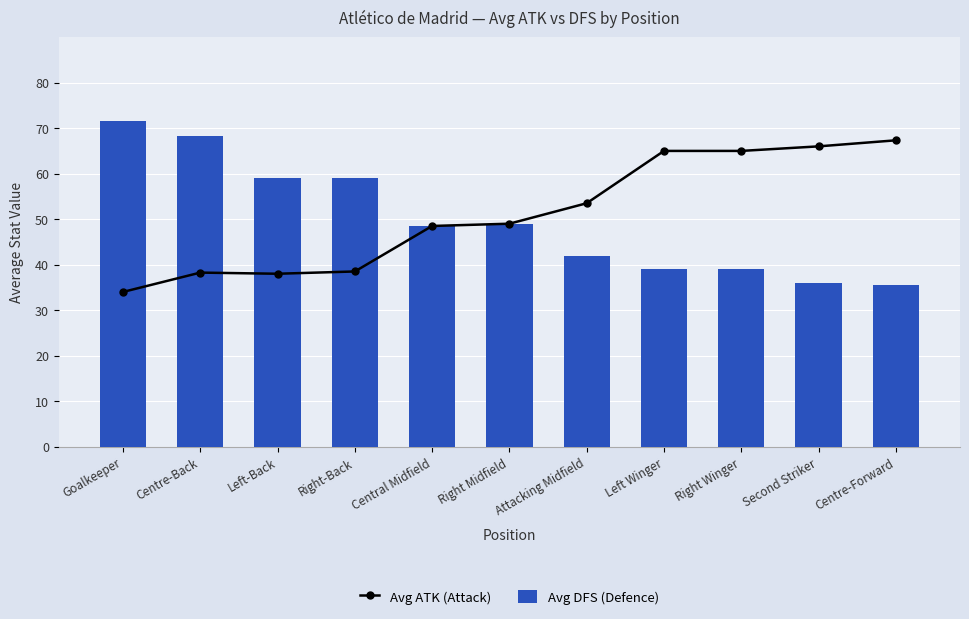

What is the spread (max minus min) of values at Goalkeeper?

37.5